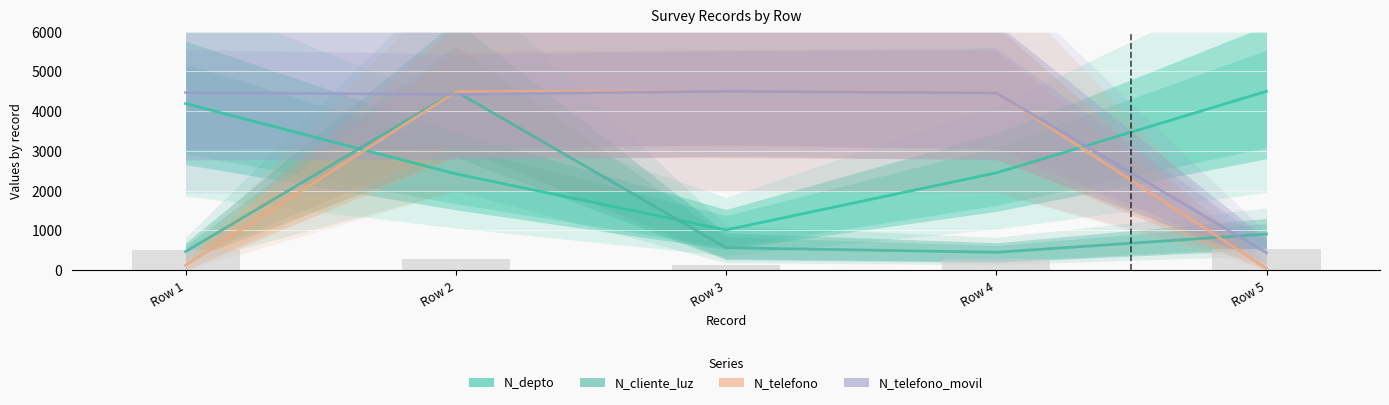

At which category is the sum across all series the highest?

Row 2